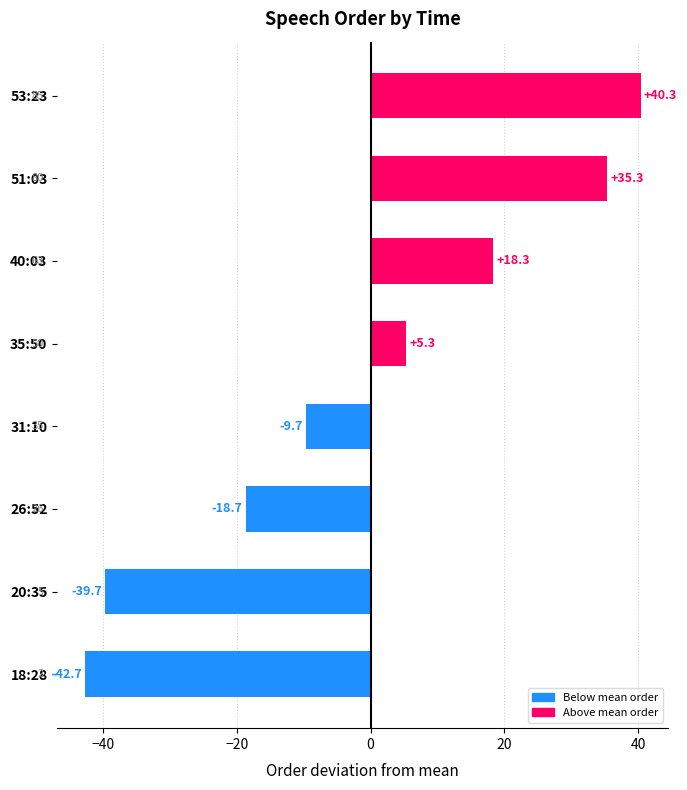

How many categories are shown in the chart?

8